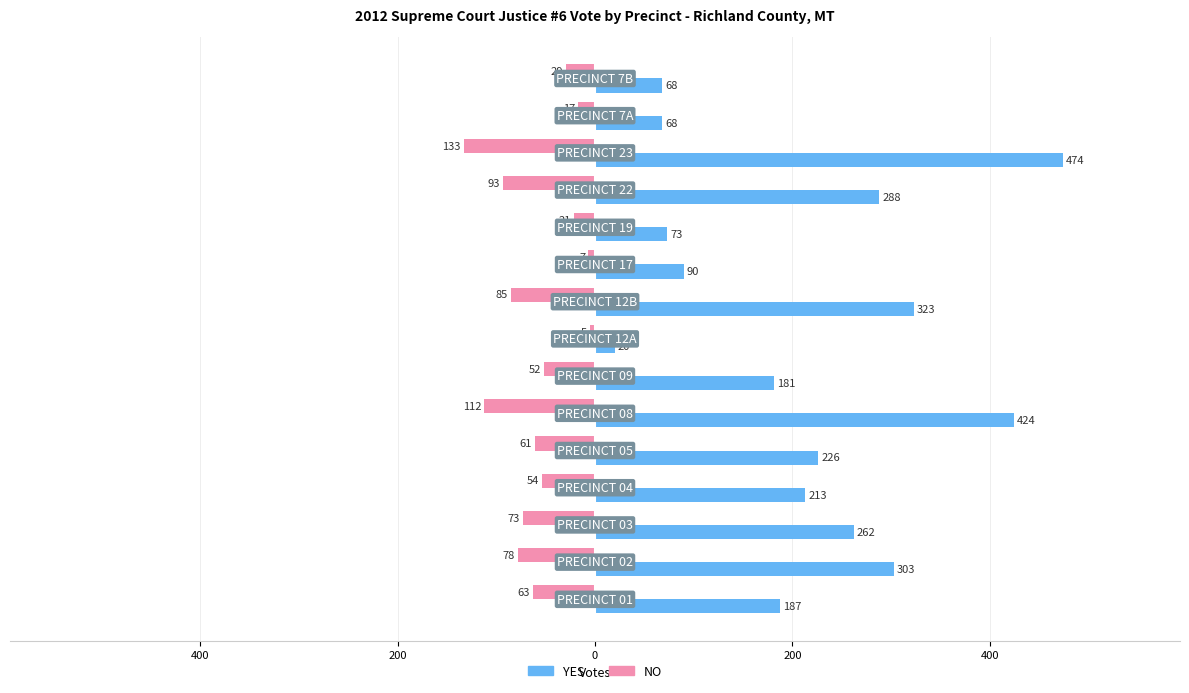

What are all the series names shown in the legend?

YES, NO